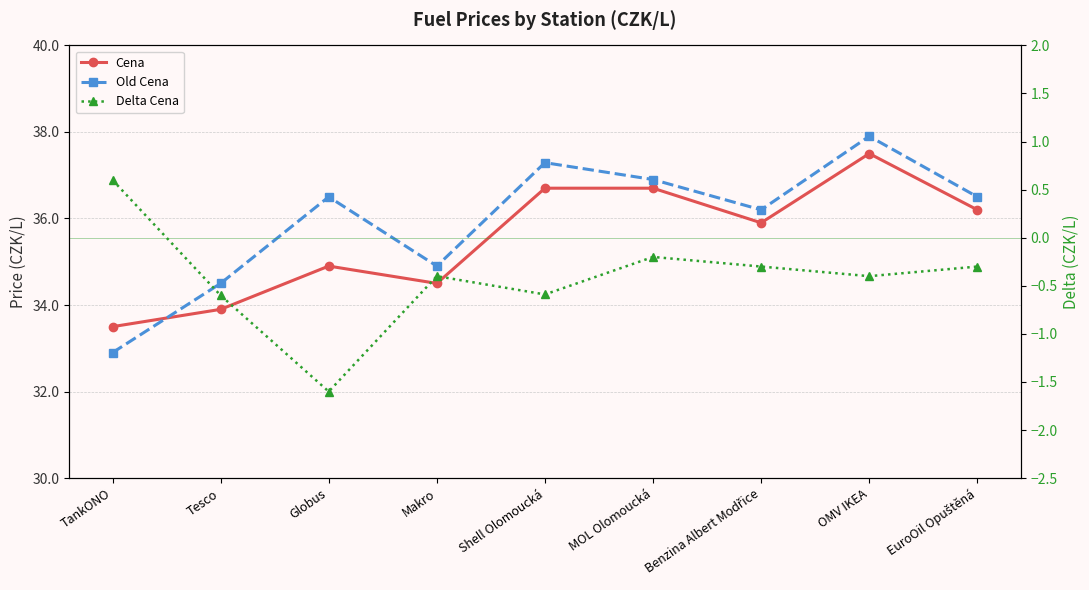

Which series changed the most between Makro and Shell Olomoucká?

Old Cena